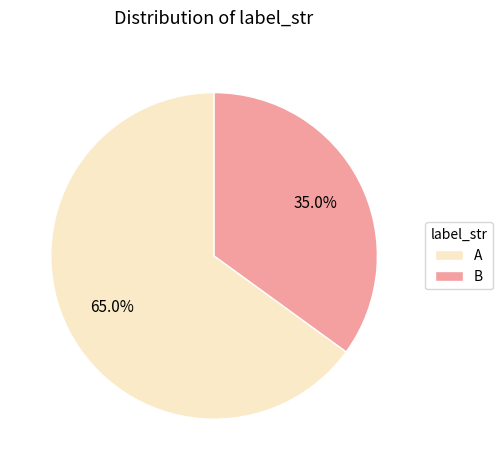

Combined, do A and B account for over 50%?

Yes